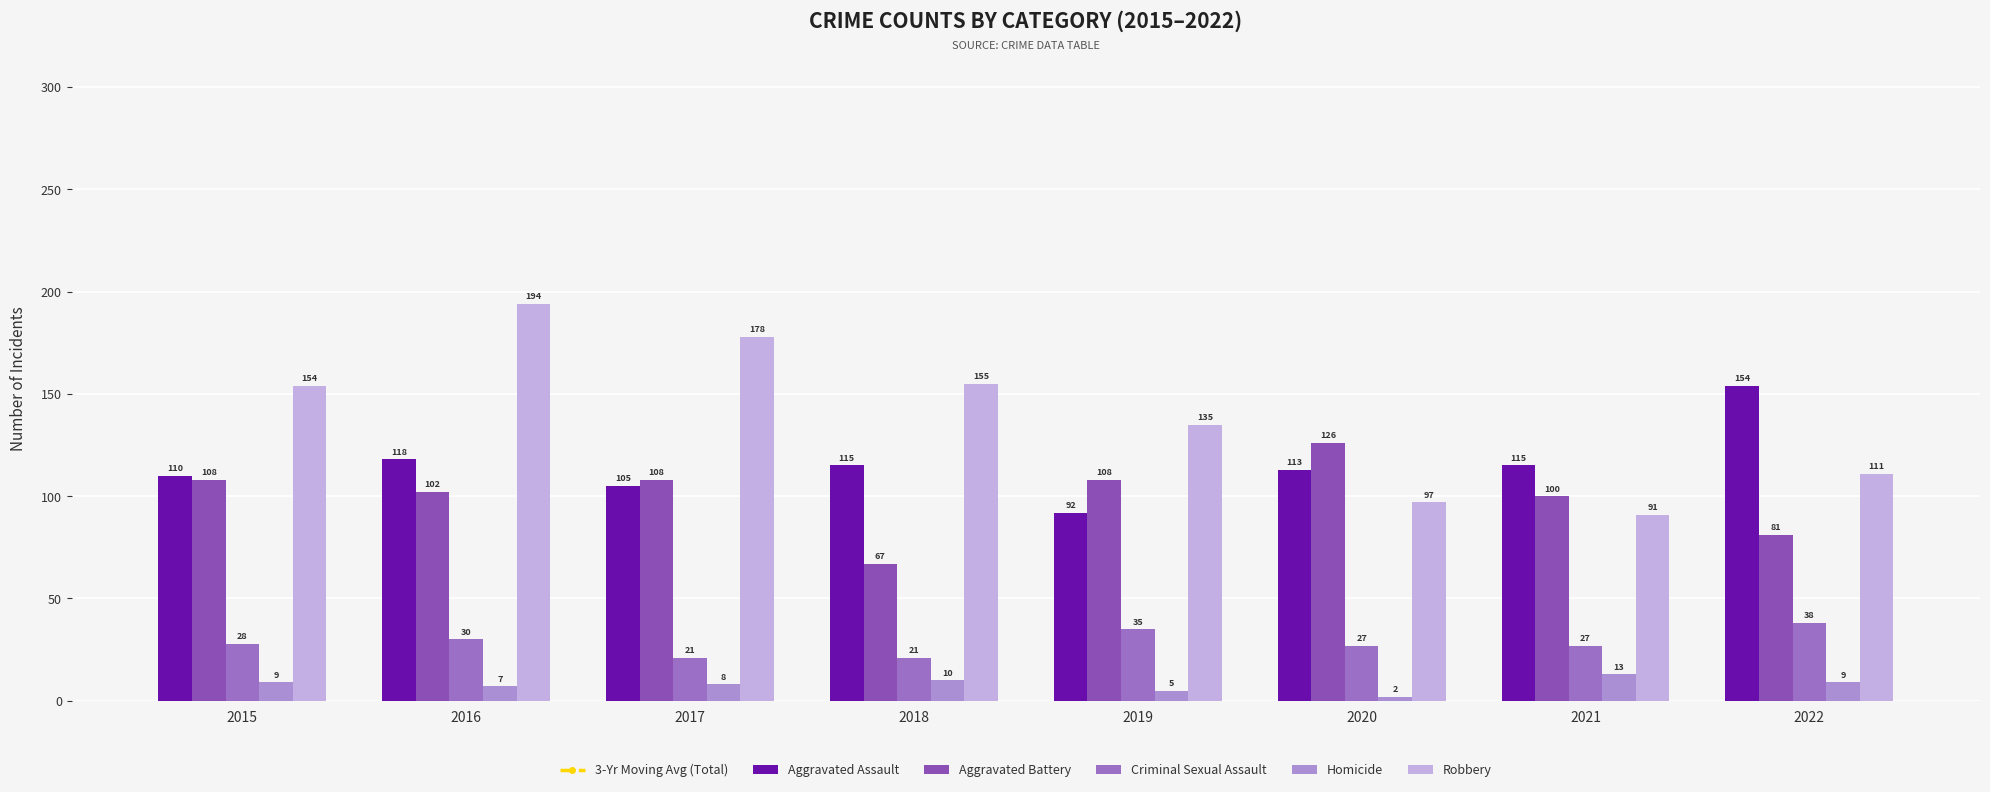

What is the value of the Criminal Sexual Assault bar at the 1st from the left?

28